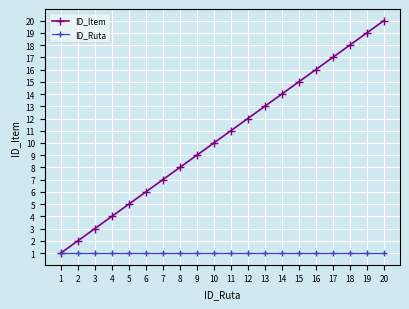

True or false: ID_Item has a value of 3 at 2.

False